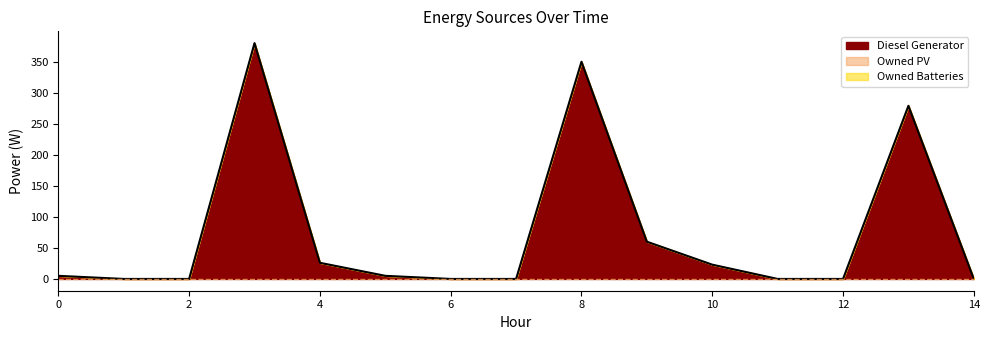

Reading left to right, transcribe all the data shown in this chart.

Diesel Generator: 0=5	1=0	2=0	3=380	4=26	5=5	6=0	7=0	8=350	9=60	10=23	11=0	12=0	13=279	14=0
Owned PV: 0=0	1=0	2=0	3=0	4=0	5=0	6=0	7=0	8=0	9=0	10=0	11=0	12=0	13=0	14=0
Owned Batteries: 0=0	1=0	2=0	3=0	4=0	5=0	6=0	7=0	8=0	9=0	10=0	11=0	12=0	13=0	14=0